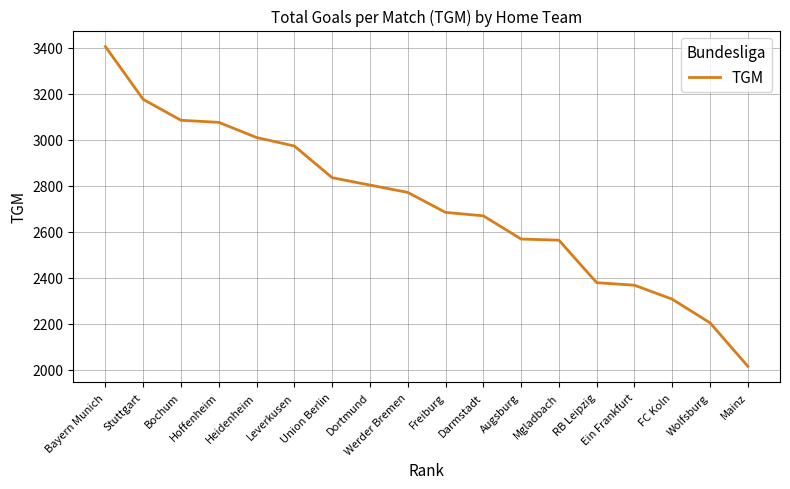

How many distinct data groups are displayed?

1